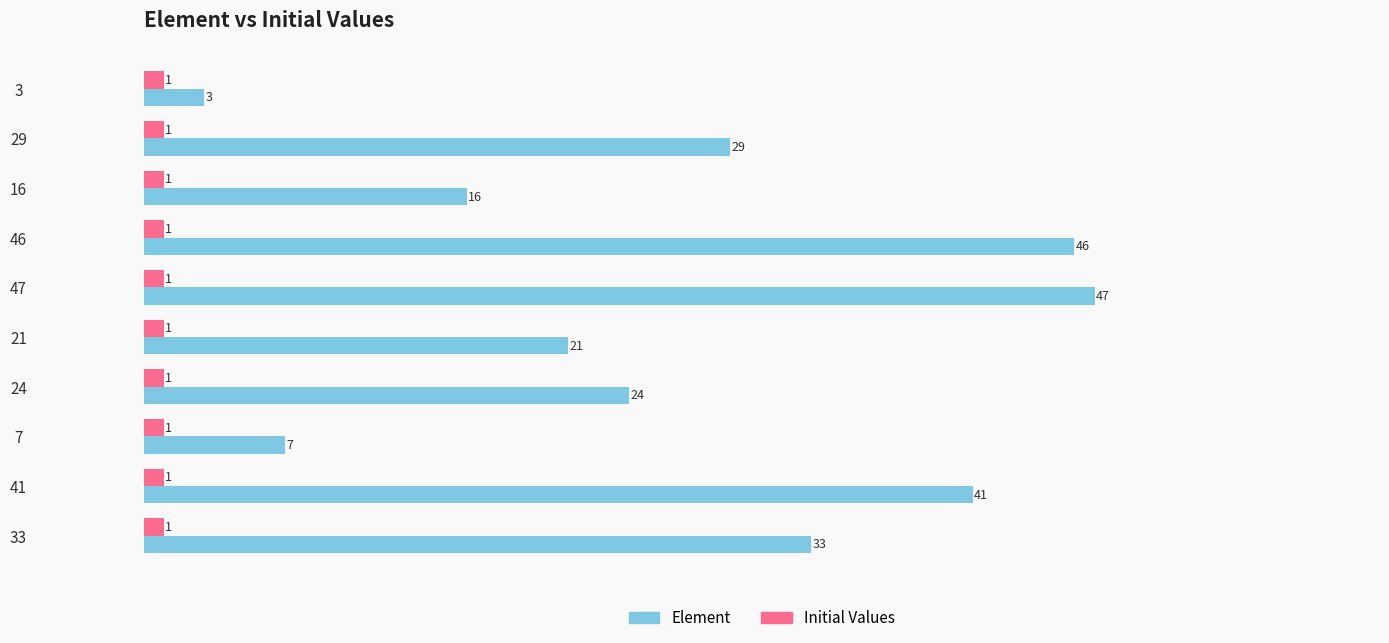

At which label is Element closest to 25?

24